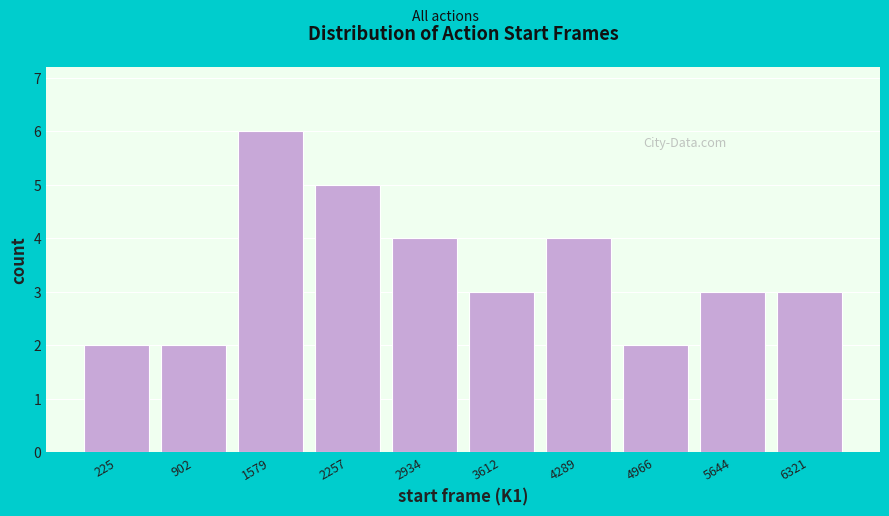

Reading left to right, extract all data points from this chart.

225=2	902=2	1579=6	2257=5	2934=4	3612=3	4289=4	4966=2	5644=3	6321=3